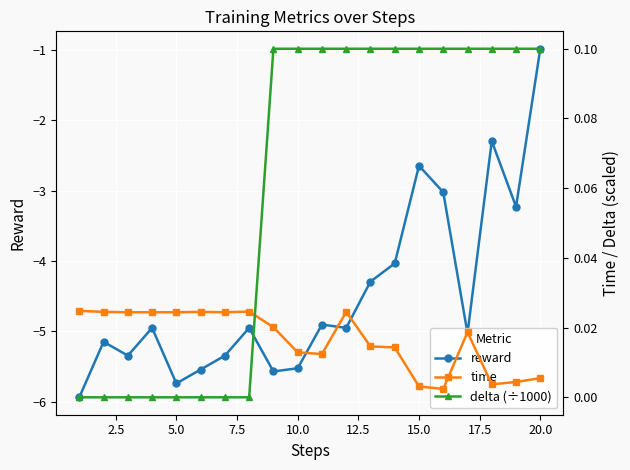

How many values in delta (÷1000) are above zero?

12